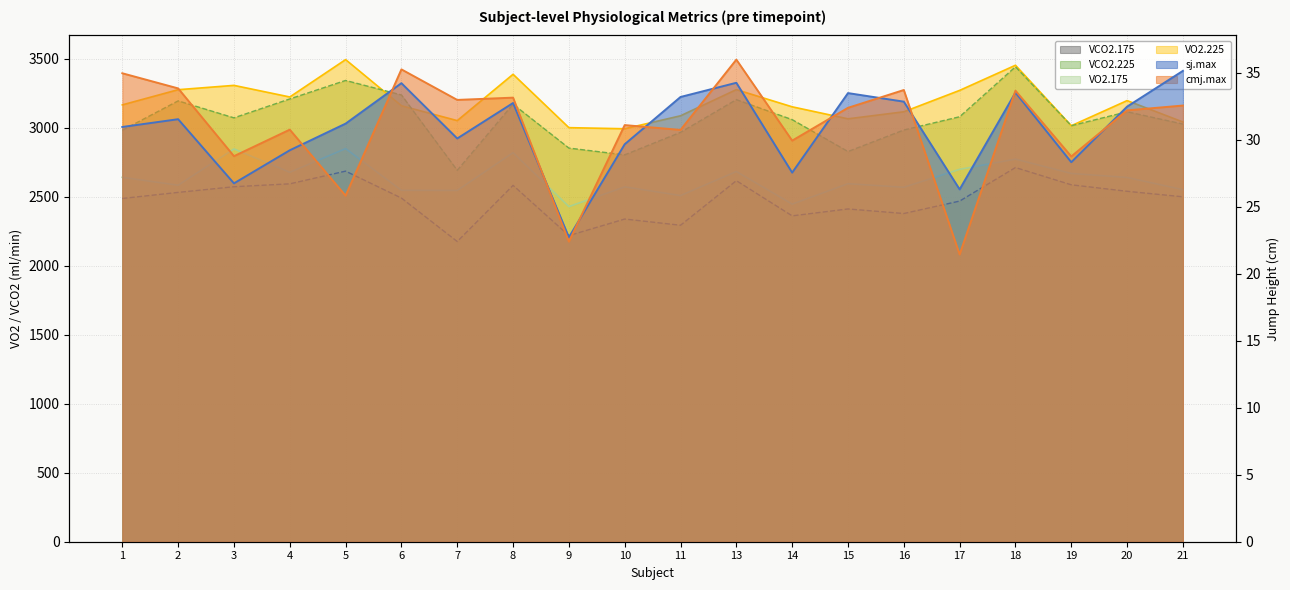

True or false: VCO2.175 and VCO2.225 cross at least once.

False